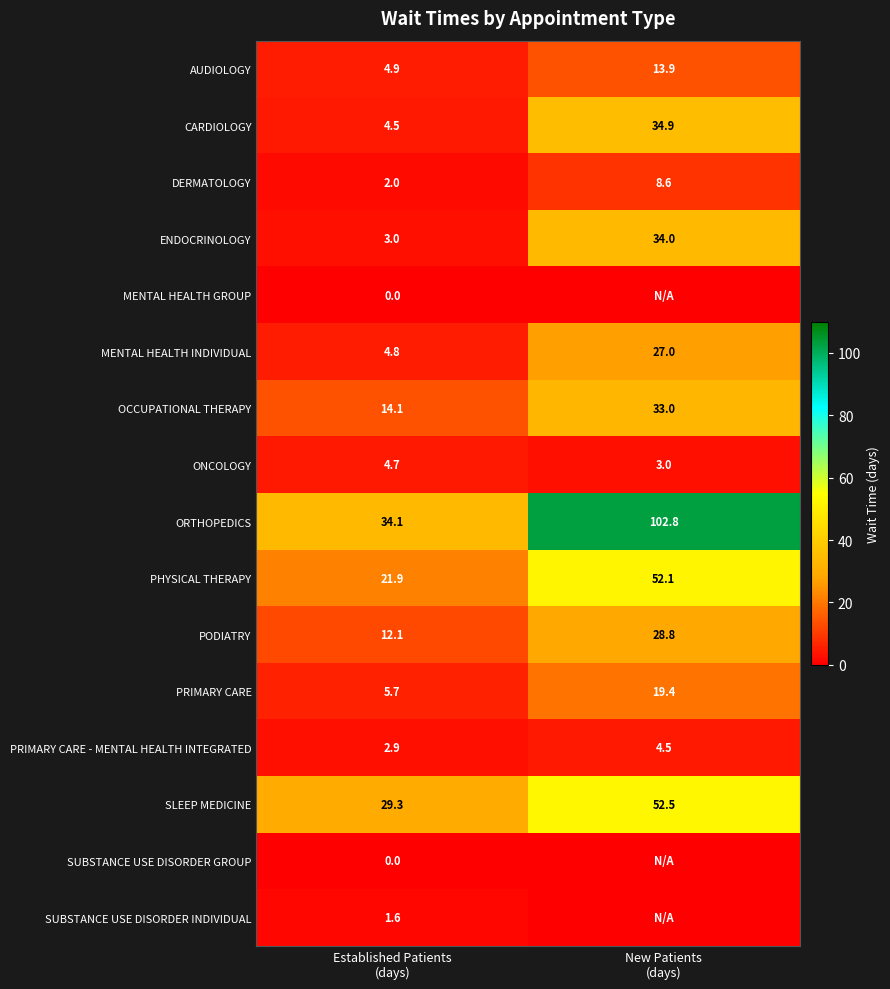

What is the maximum value for CARDIOLOGY?

34.9